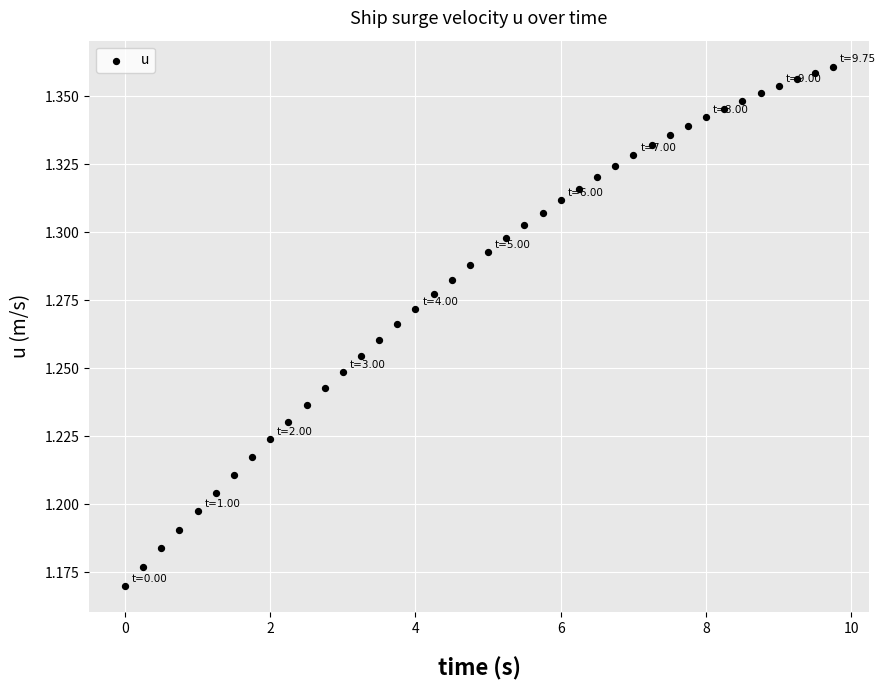

What is the range of X values (max minus min)?

9.8